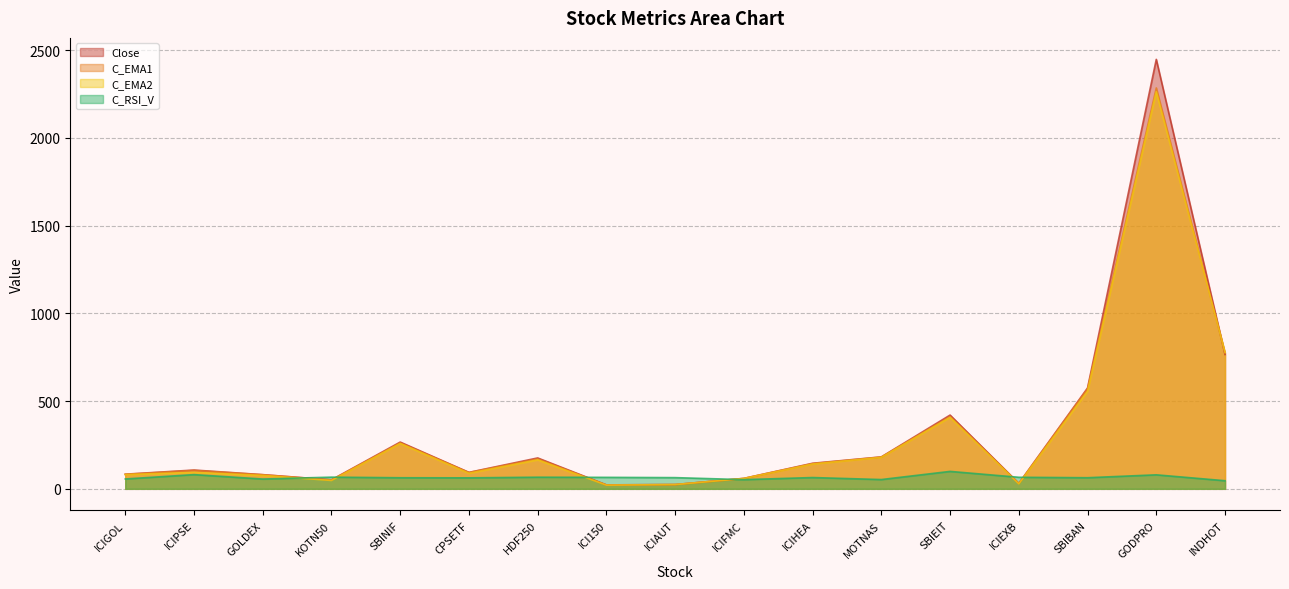

After their last crossing, which series has the higher values: Close or C_RSI_V?

Close